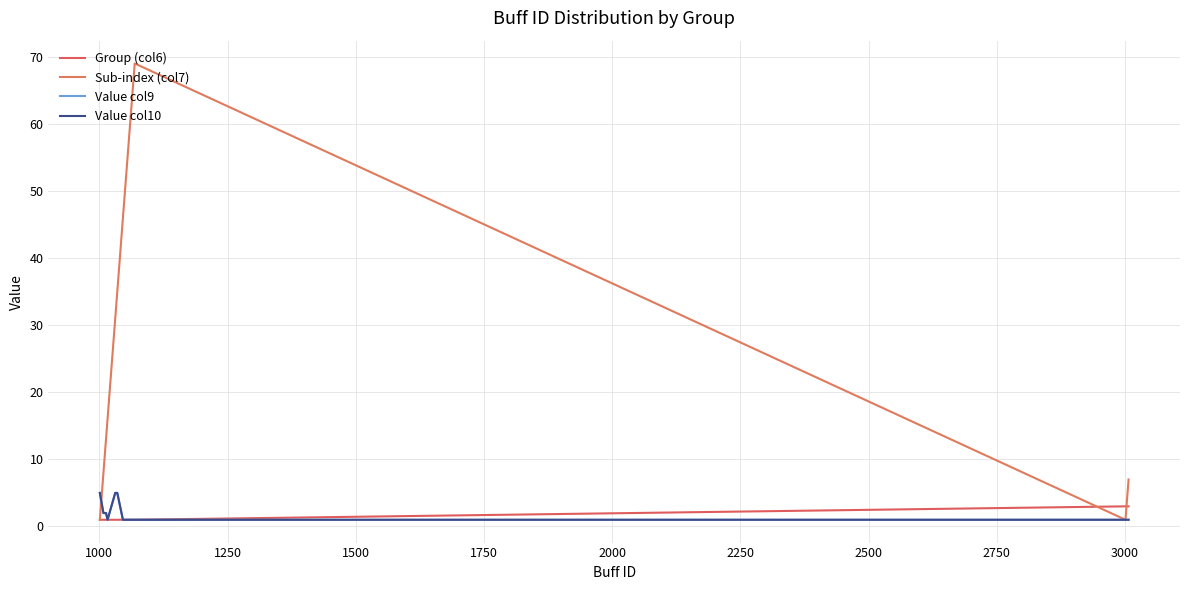

What is the value of the Sub-index (col7) point at the 1st from the left?

1